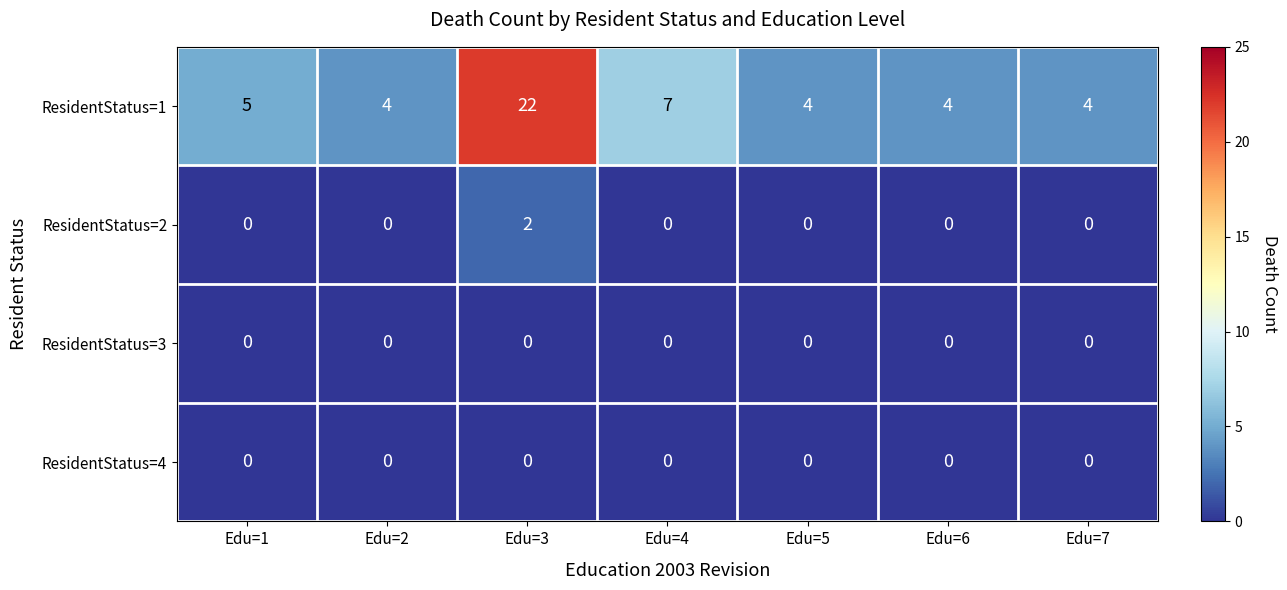

At which category is the sum across all series the highest?

Edu=3